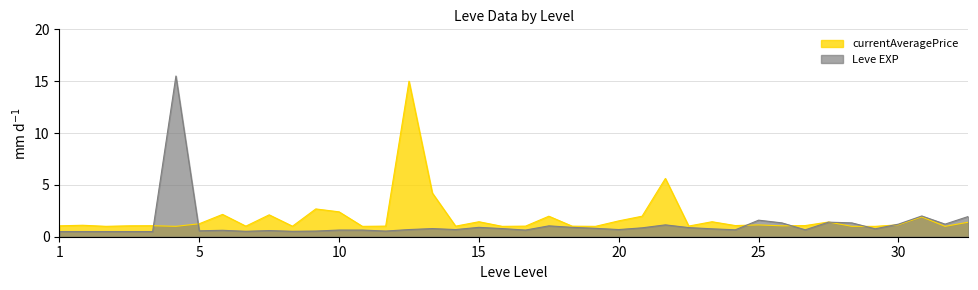

What is the total value across all series at 20?

2.2